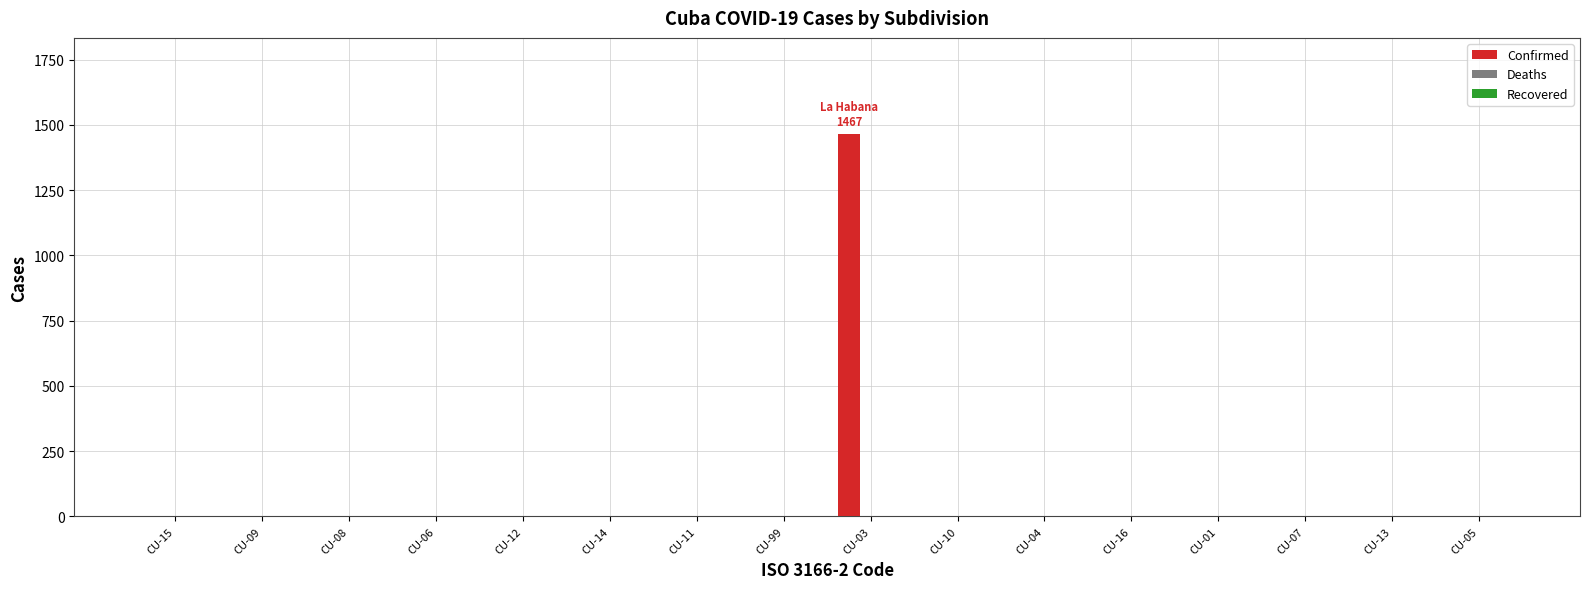

True or false: the data shows 0 at CU-99.

True